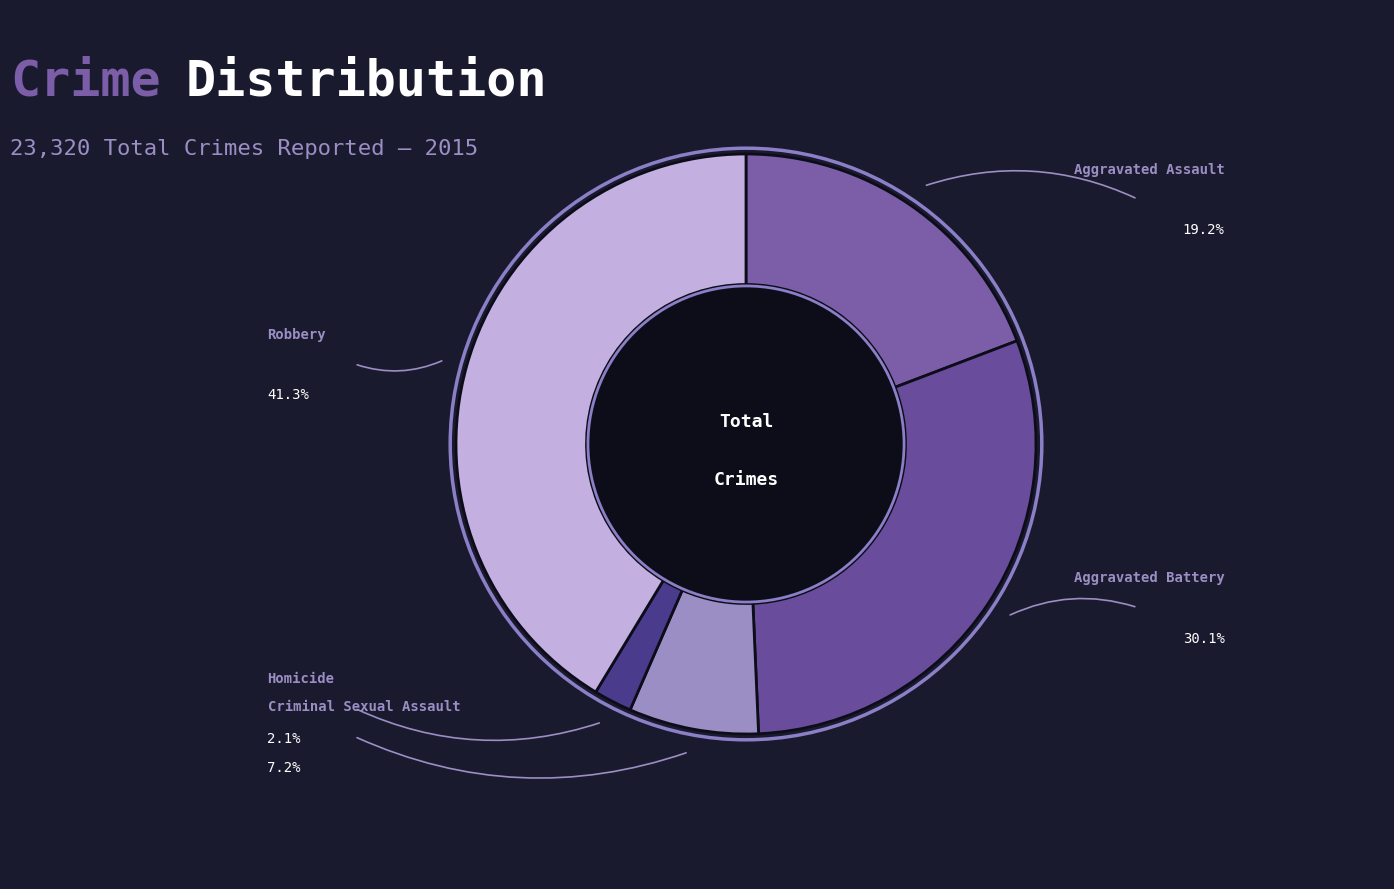

To the nearest percent, what percentage of the pie is Homicide?

2%